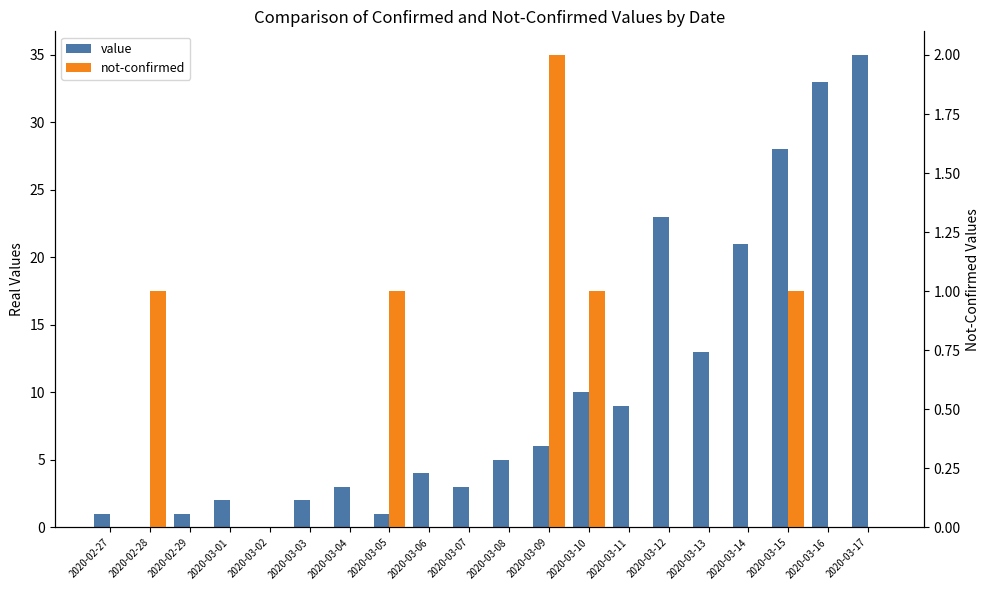

What is the label of the 4th bar from the right?

2020-03-14